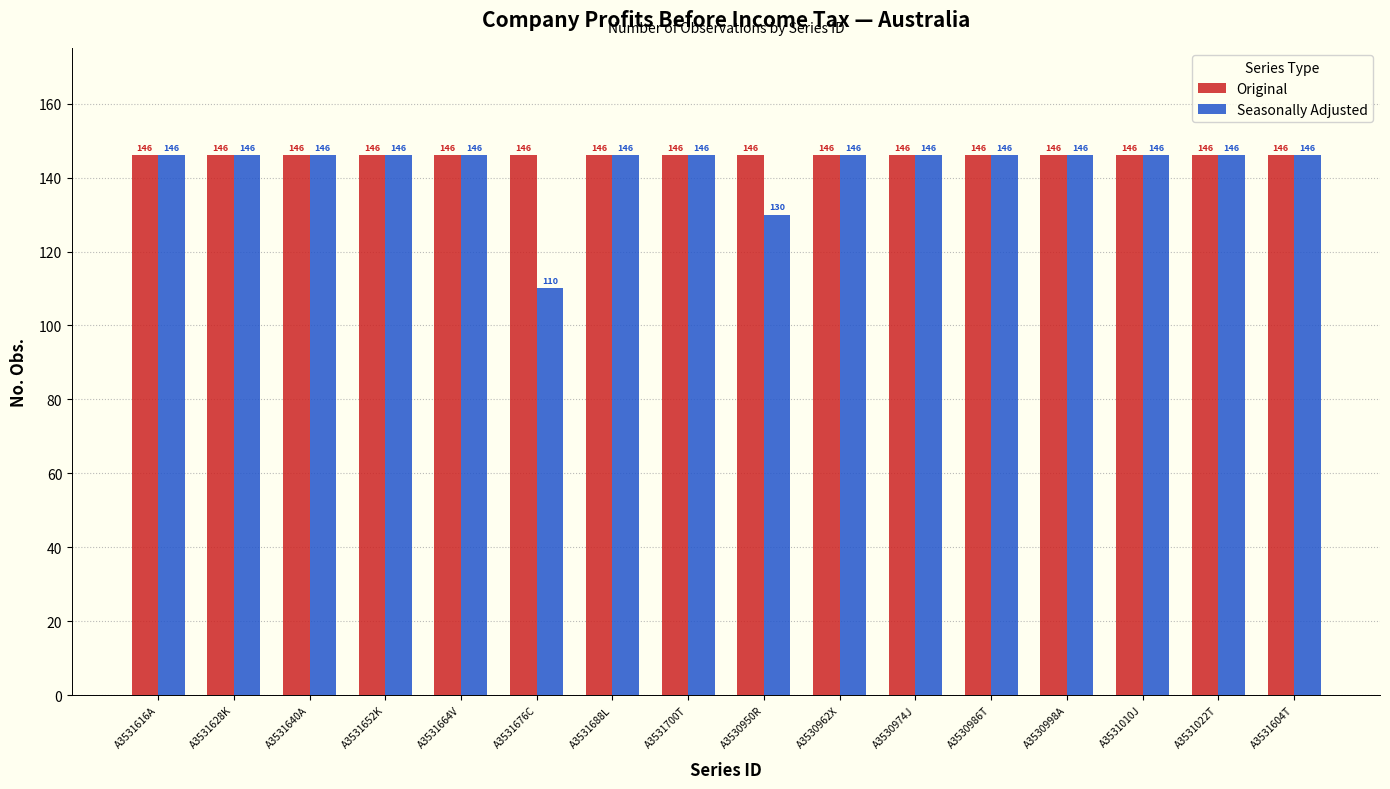

At which label does Seasonally Adjusted reach its minimum?

A3531676C